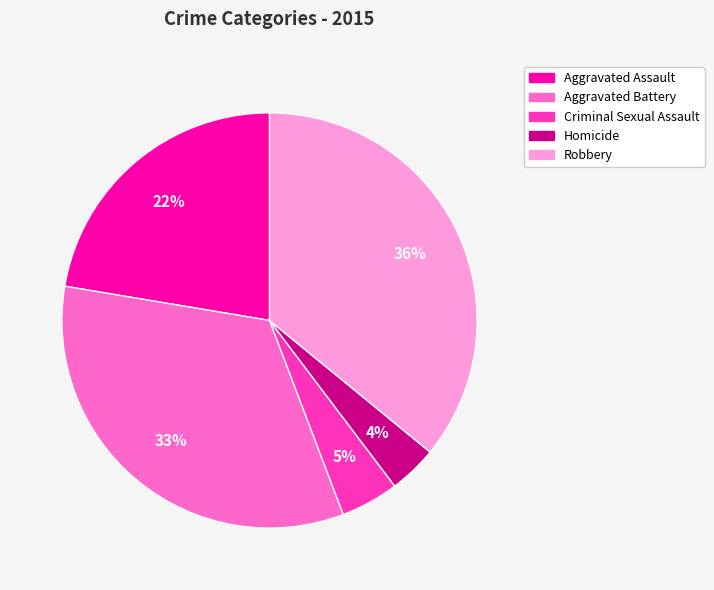

Is the sum of Aggravated Assault and Robbery greater than half?

Yes